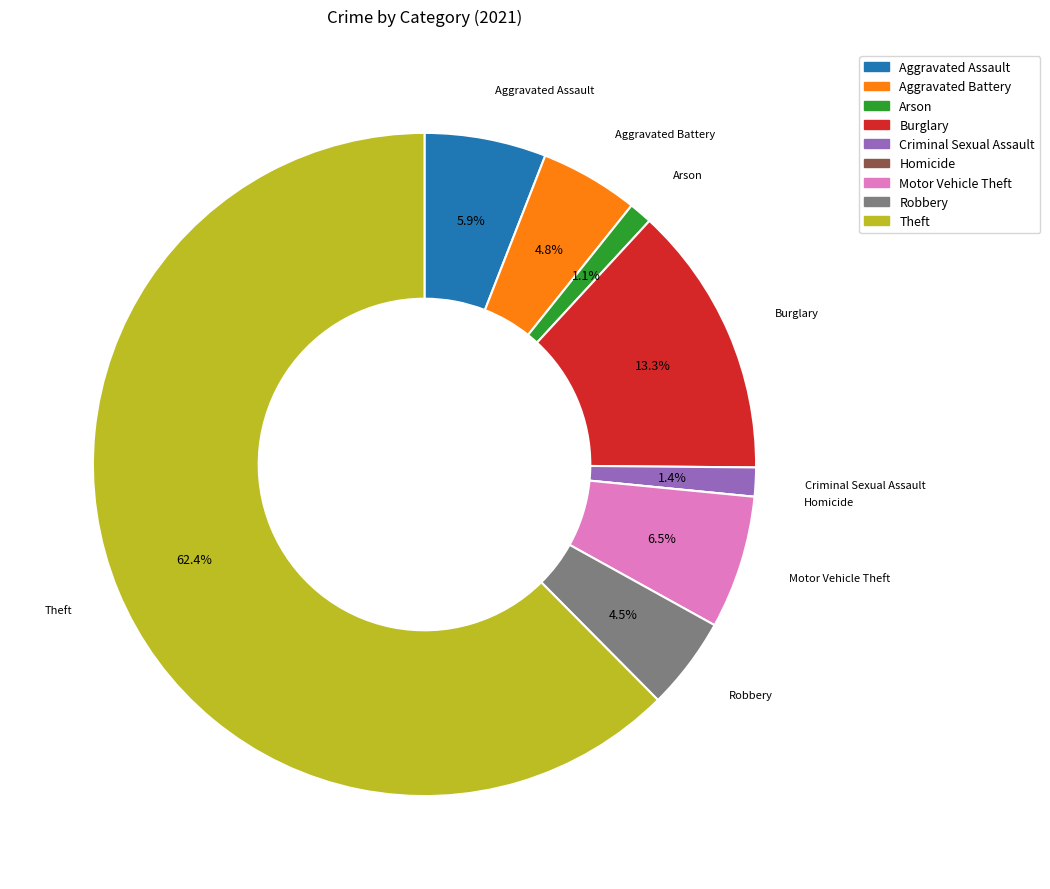

Which slice represents more than half of the pie?

Theft